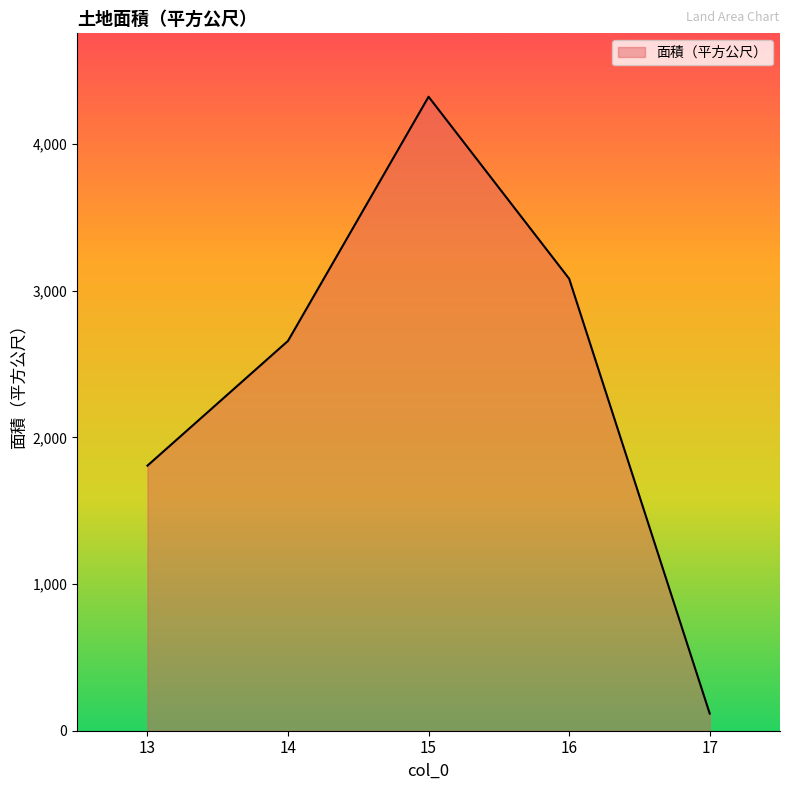

The value at 13 is 2996.3. True or false?

False